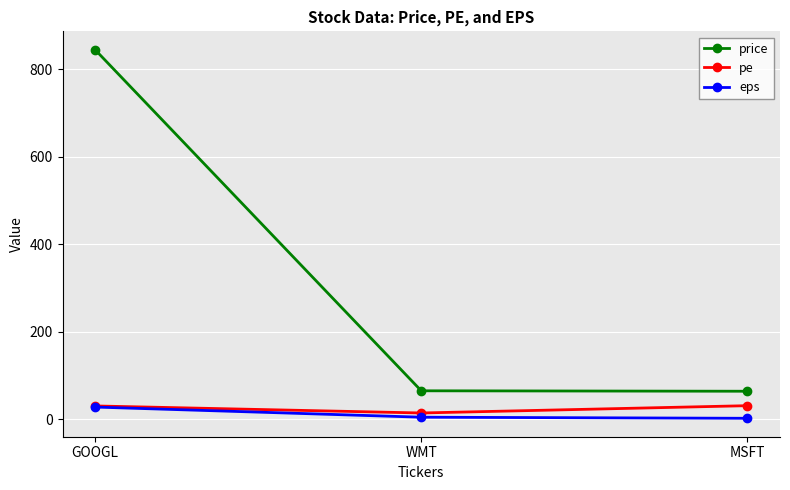

At which category does the chart reach its peak across all series?

GOOGL